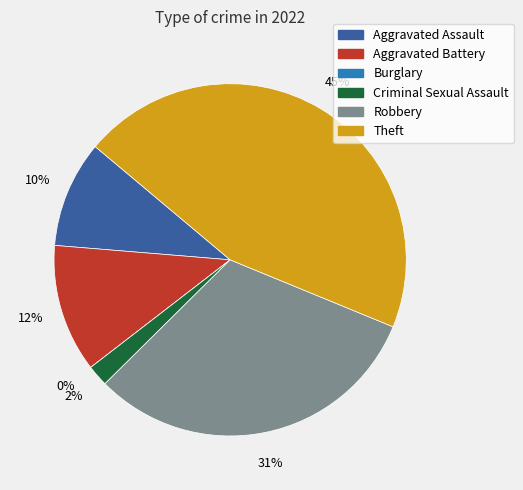

What percentage do Burglary and Aggravated Battery together represent?

11.8%